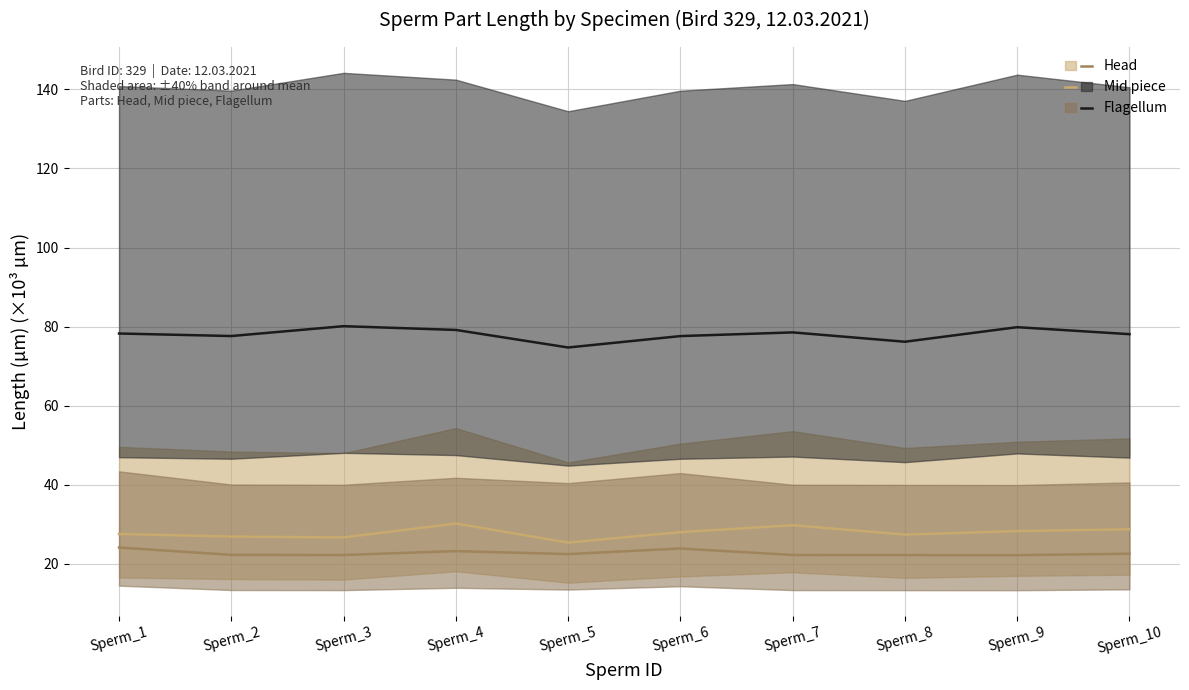

True or false: Head and Mid piece cross at least once.

False